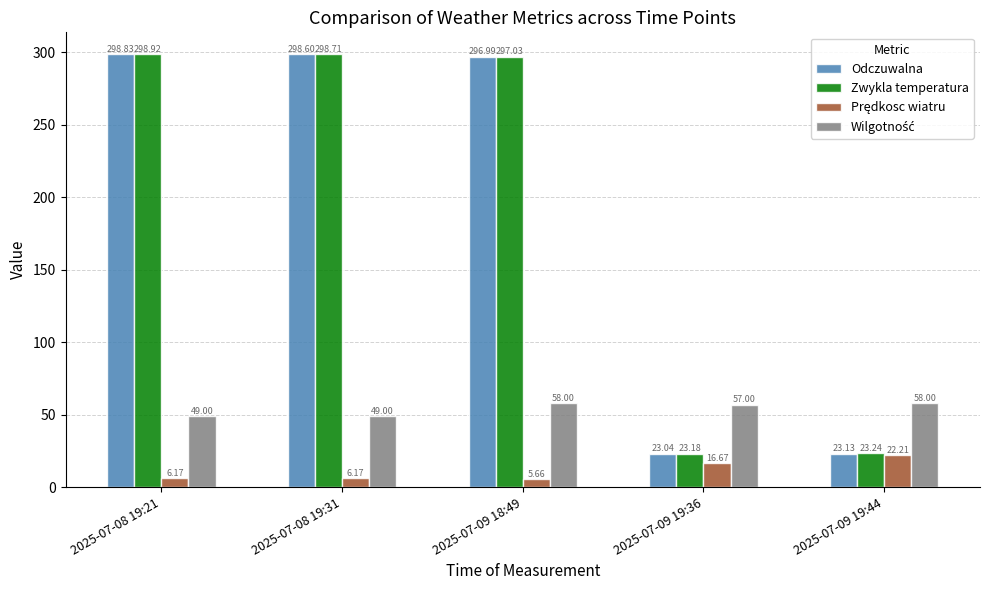

Where is Odczuwalna nearest to the value 160?

2025-07-09 19:44